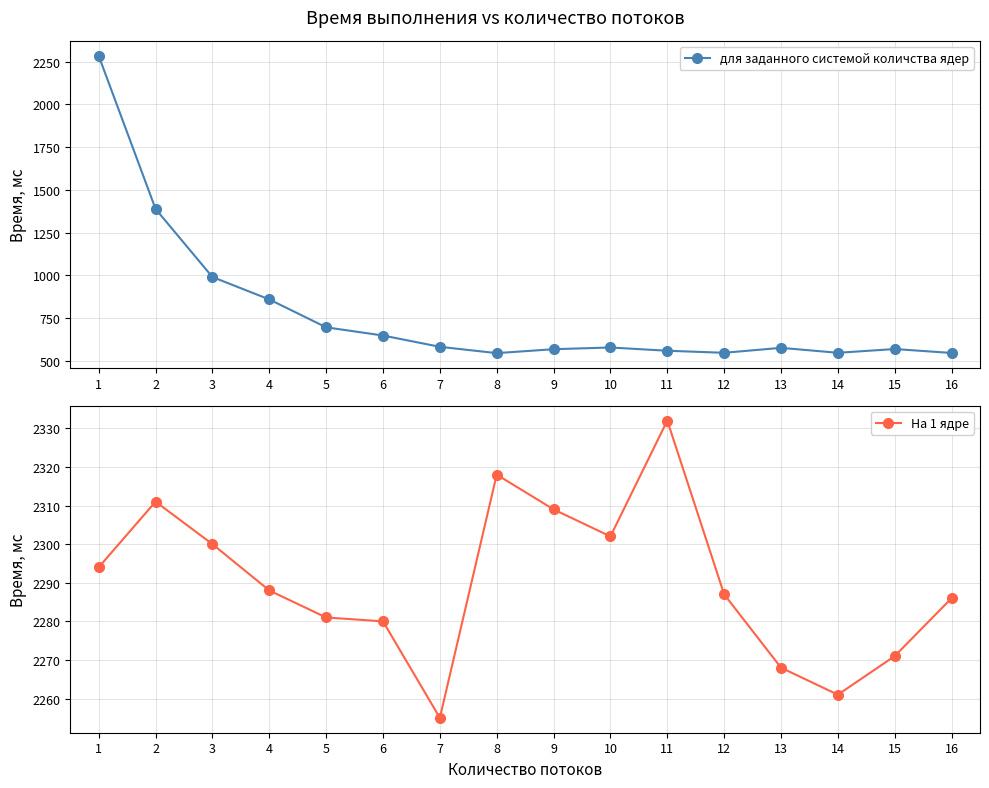

Between 4 and 8, which is larger?

4